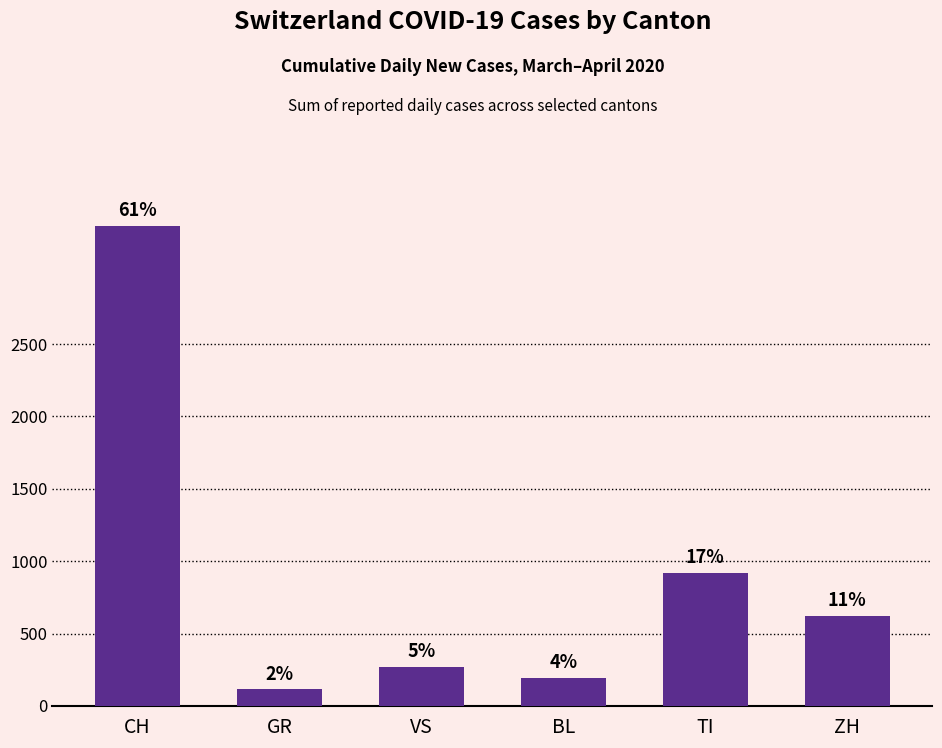

Does the chart contain stacked bars?

No